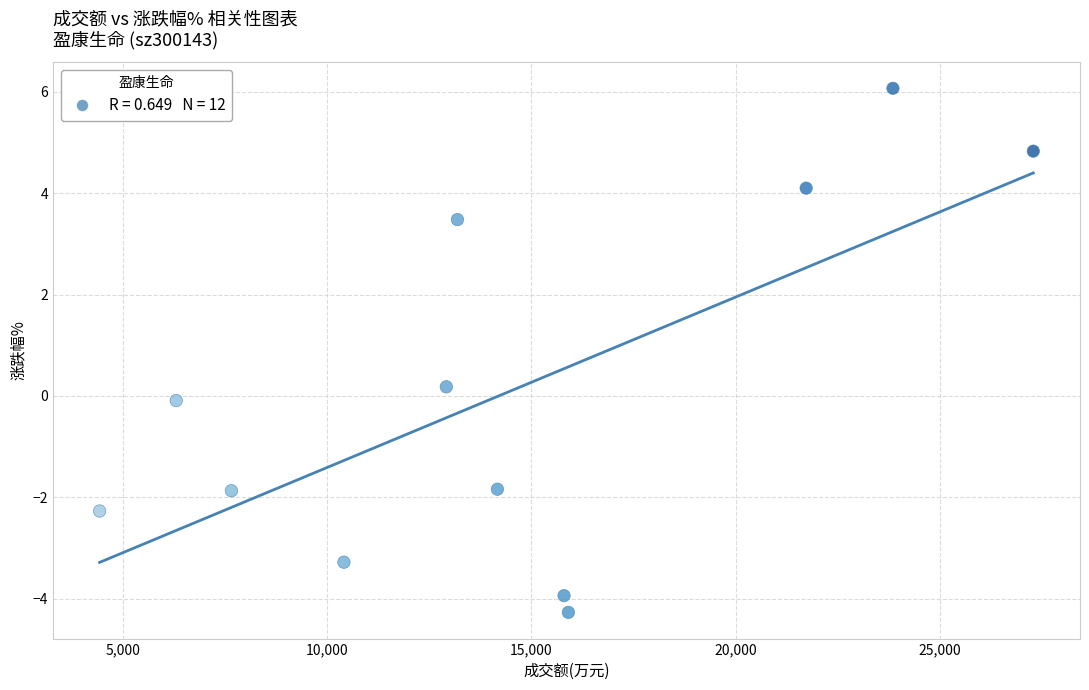

What is the range of X values (max minus min)?

22873.0